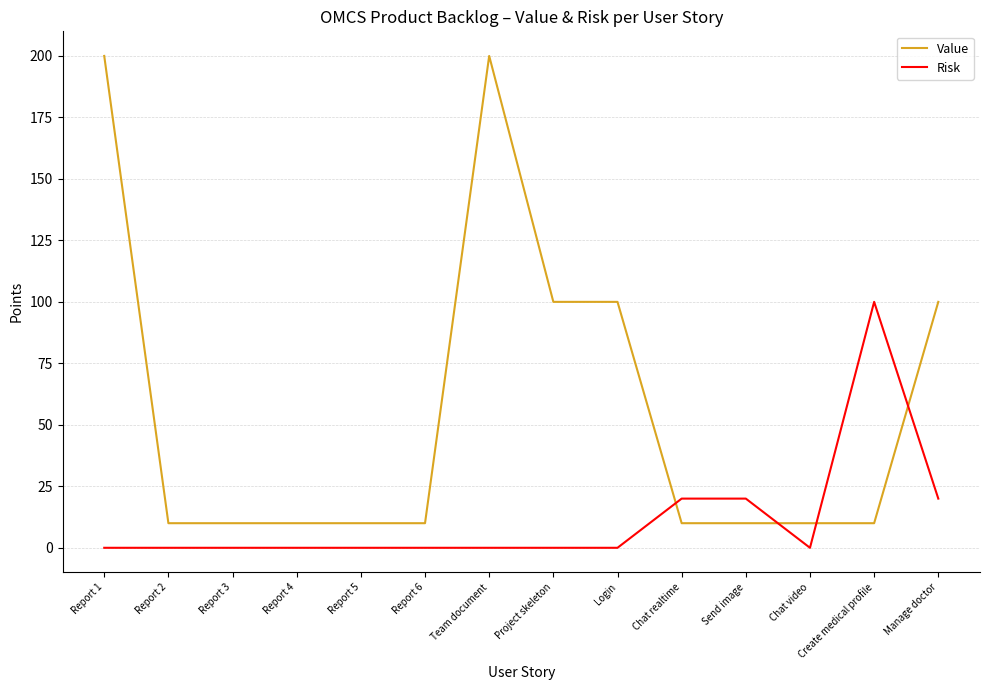

The Value series shows 100 at Project skeleton. True or false?

True